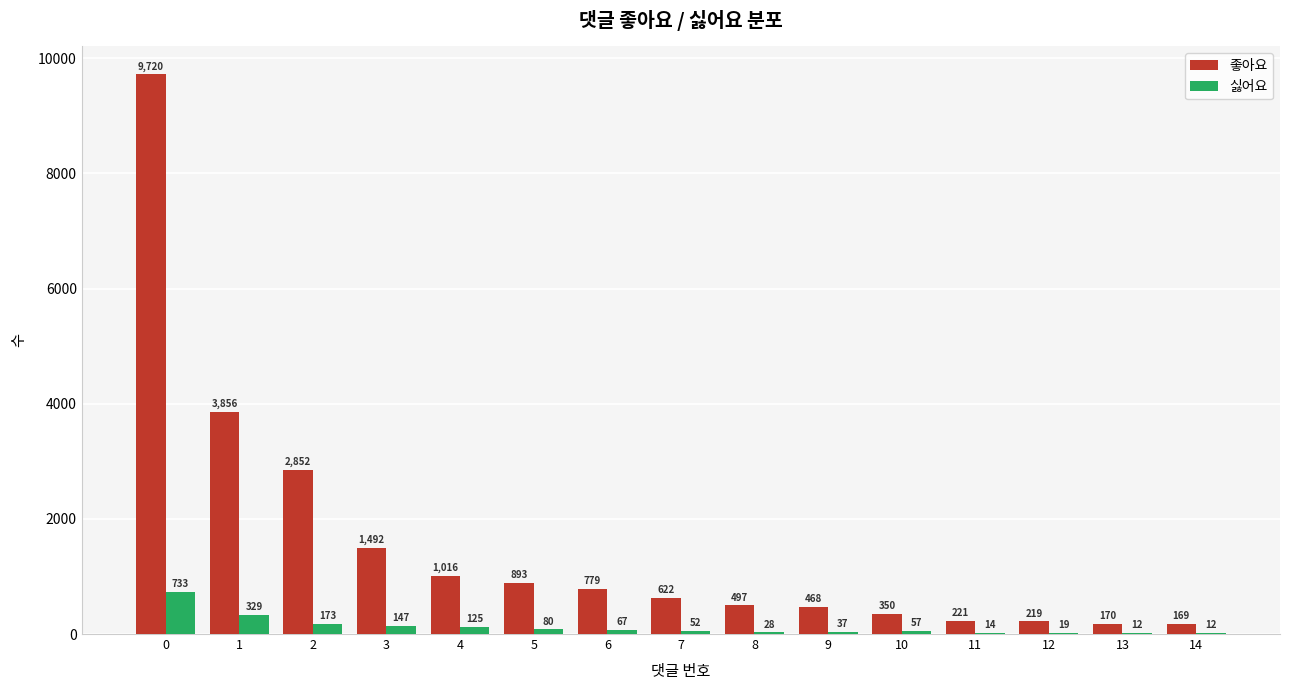

How many distinct data groups are displayed?

2